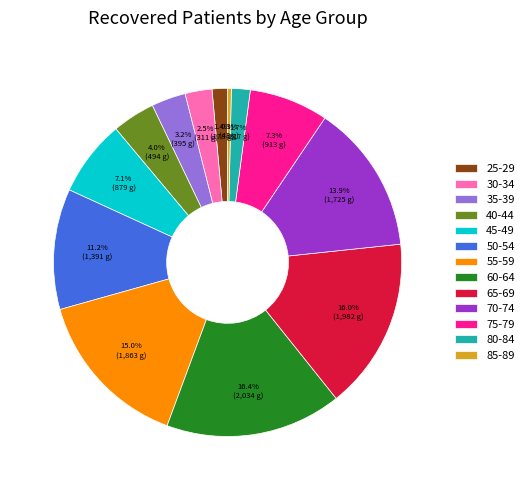

What is the smallest slice in the pie chart?

85-89